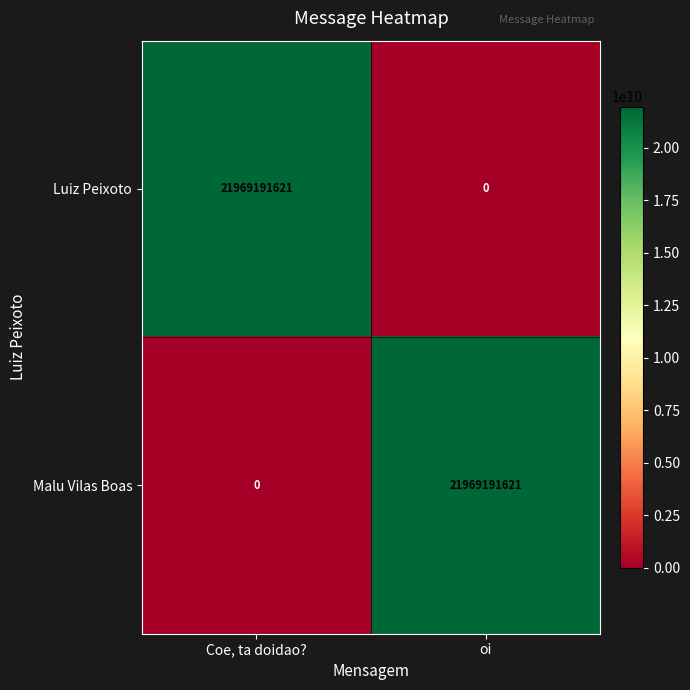

The value of Malu Vilas Boas at oi is 21969191621. True or false?

True